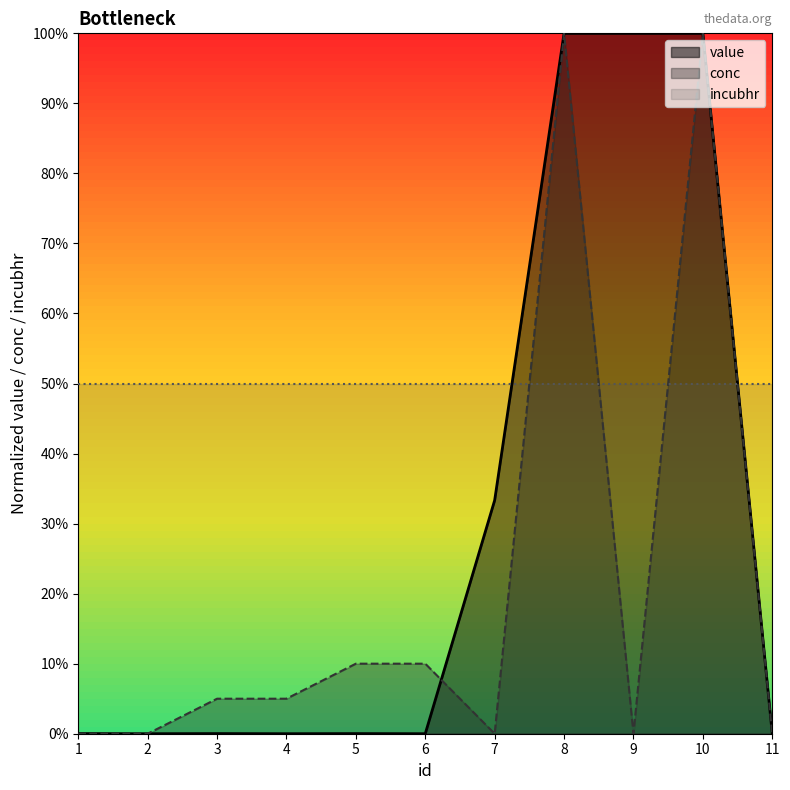

Reading left to right, extract all data points from this chart.

value: 0.0	0.0	0.0	0.0	0.0	0.0	0.3	1.0	1.0	1.0	0.0
conc: 0.0	0.0	0.1	0.1	0.1	0.1	0.0	1.0	0.0	1.0	0.0